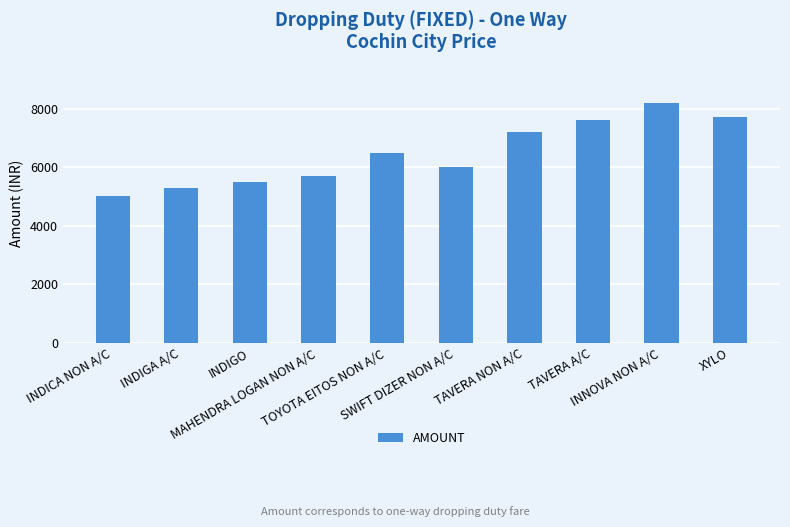

Reading right to left, what are all the values shown in this chart?

XYLO=7700	INNOVA NON A/C=8200	TAVERA A/C=7600	TAVERA NON A/C=7200	SWIFT DIZER NON A/C=6000	TOYOTA EITOS NON A/C=6500	MAHENDRA LOGAN NON A/C=5700	INDIGO=5500	INDIGA A/C=5300	INDICA NON A/C=5000